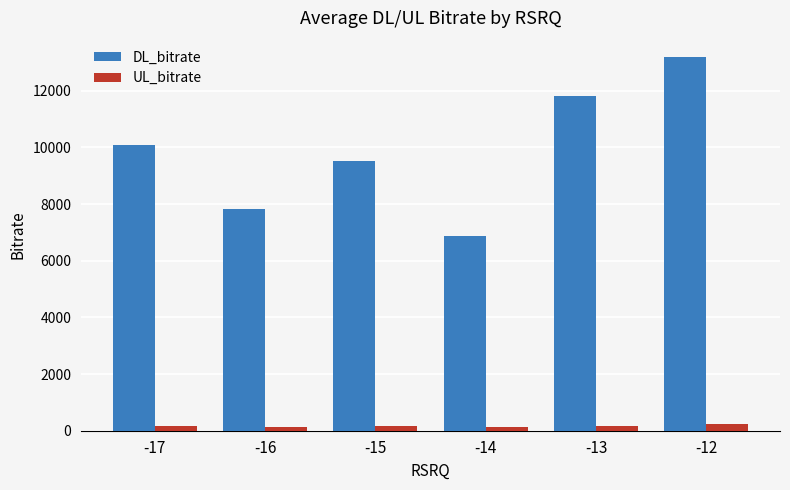

List the labels in order of DL_bitrate value, smallest first.

-14, -16, -15, -17, -13, -12